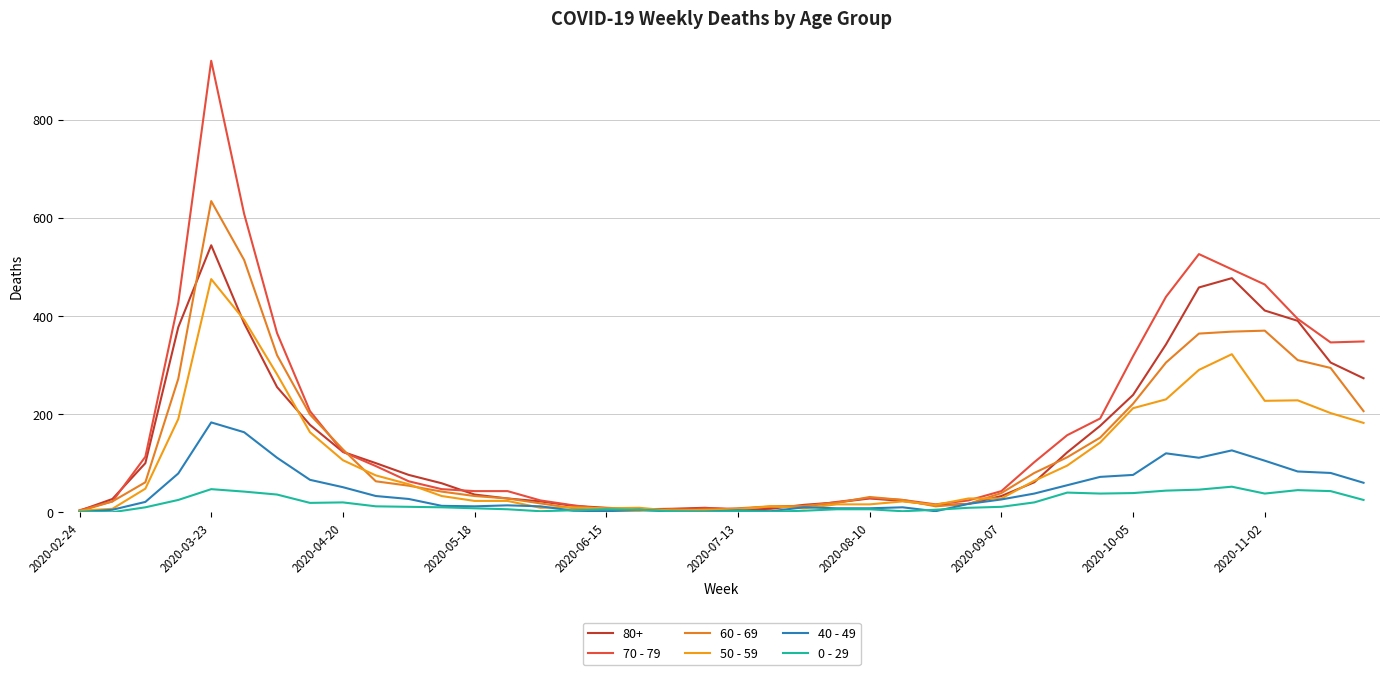

What is the maximum value for 70 - 79?

920